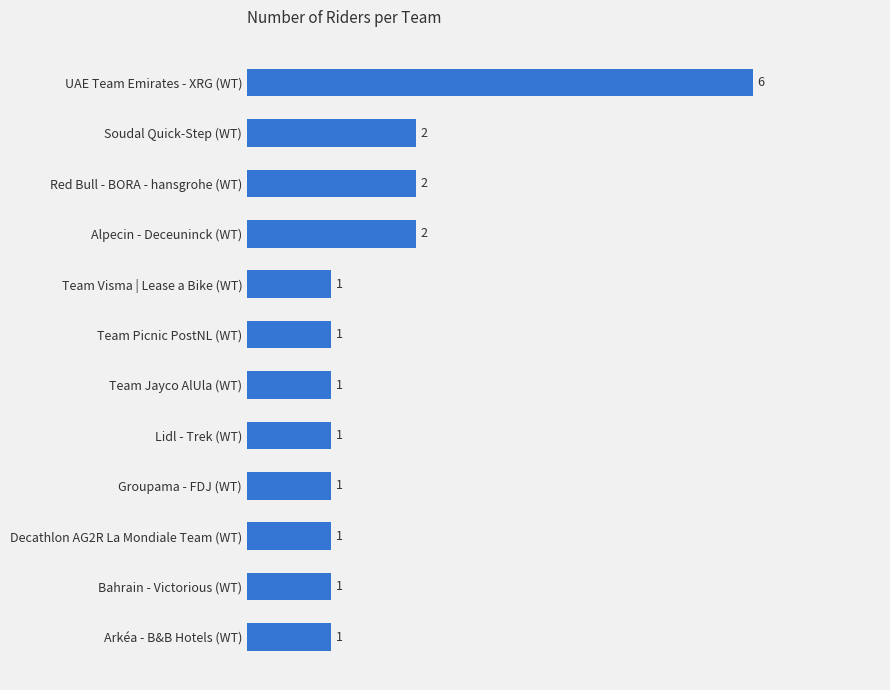

How many data points does each series have?

12